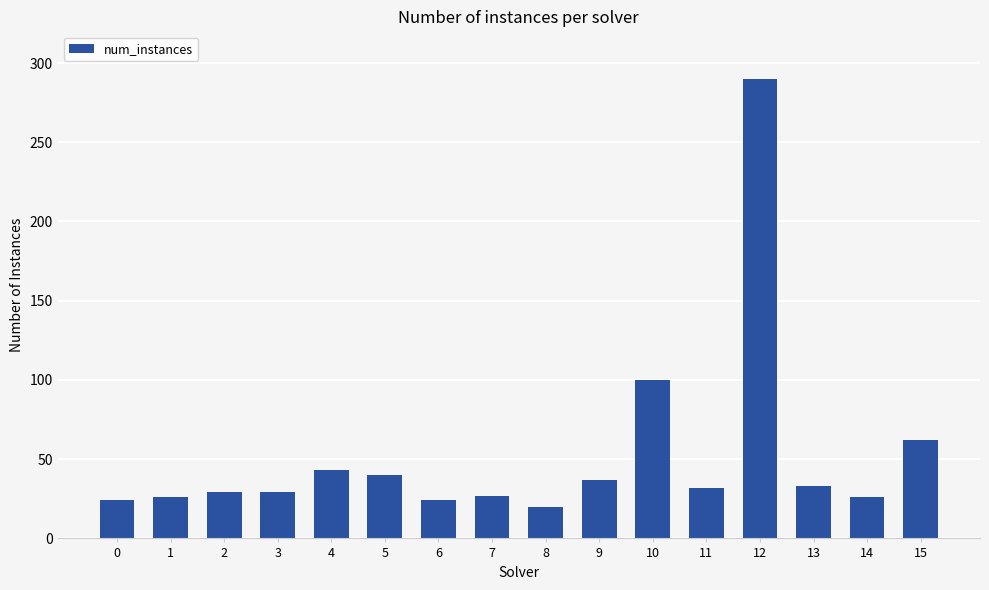

What is the sum of the values at 13 and 2?

62